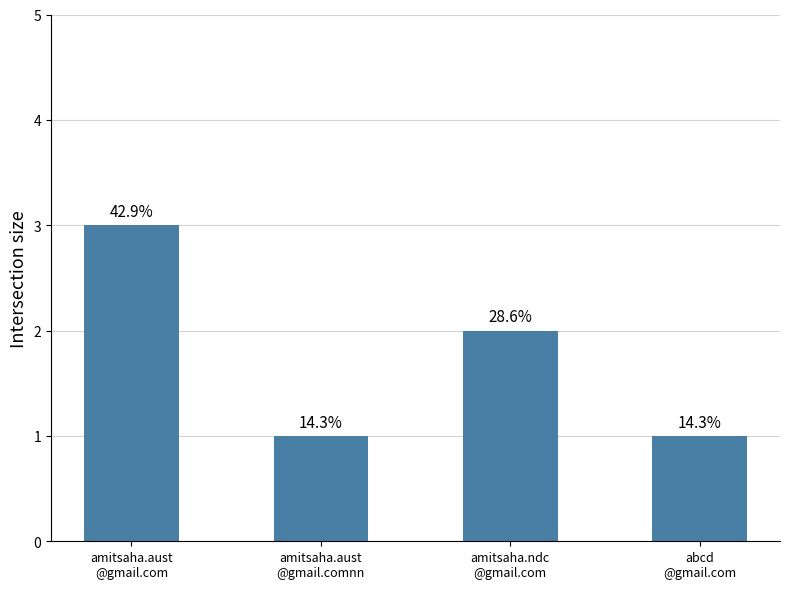

What position from the right is abcd
@gmail.com?

1